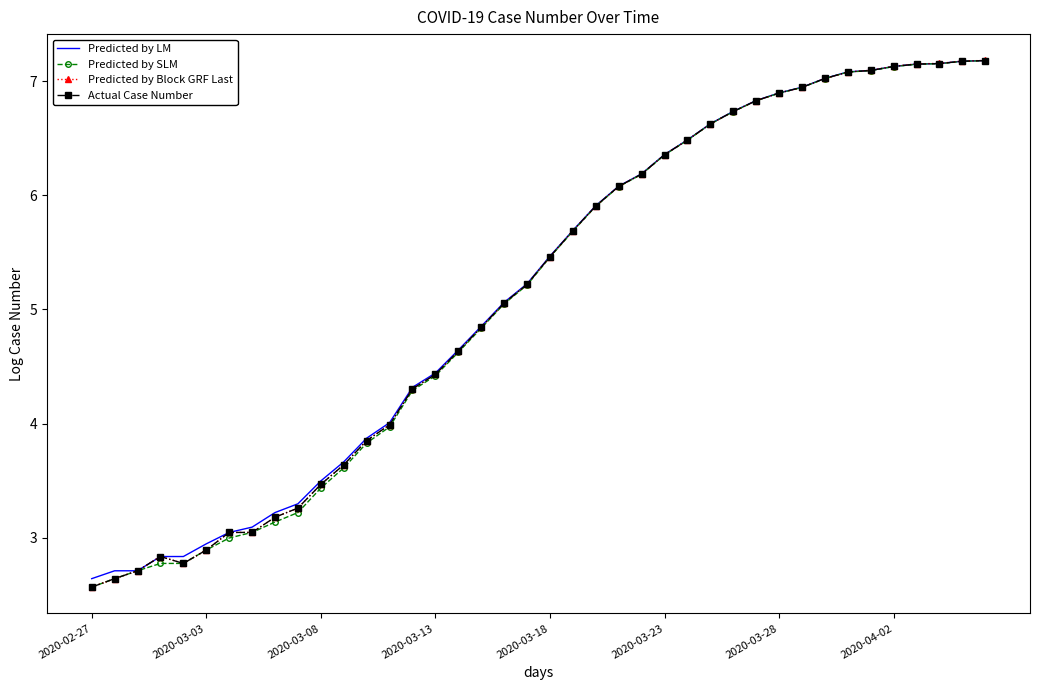

Which series has the largest range (max minus min)?

Predicted by Block GRF Last